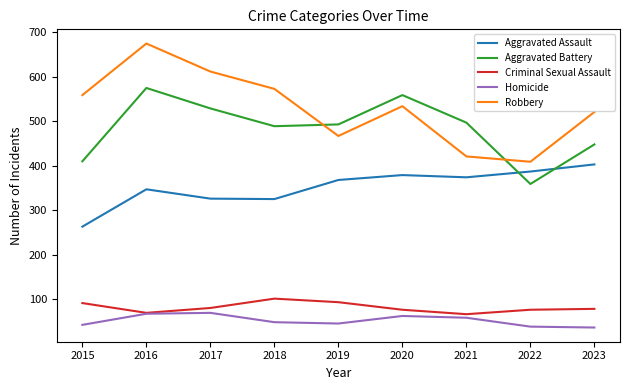

Count the number of data series in this chart.

5